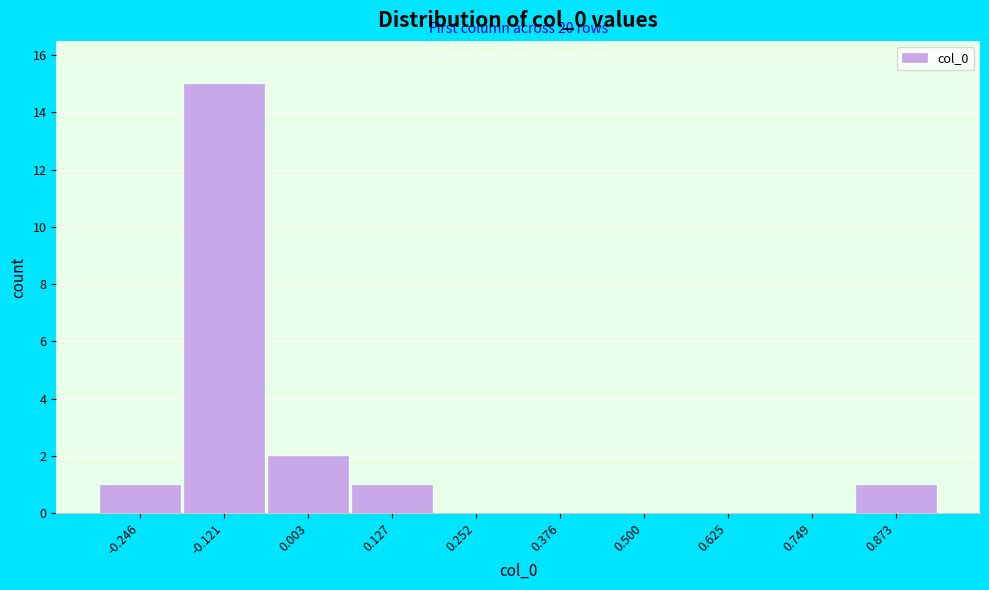

Reading left to right, transcribe all the data shown in this chart.

-0.246=1	-0.121=15	0.003=2	0.127=1	0.252=0	0.376=0	0.500=0	0.625=0	0.749=0	0.873=1